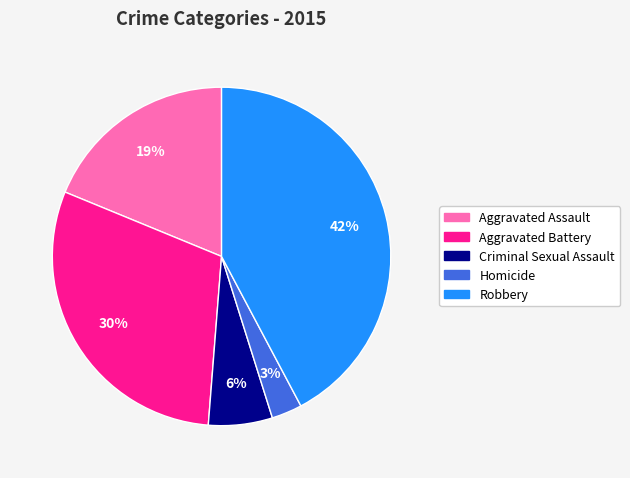

Which slice is the smallest?

Homicide